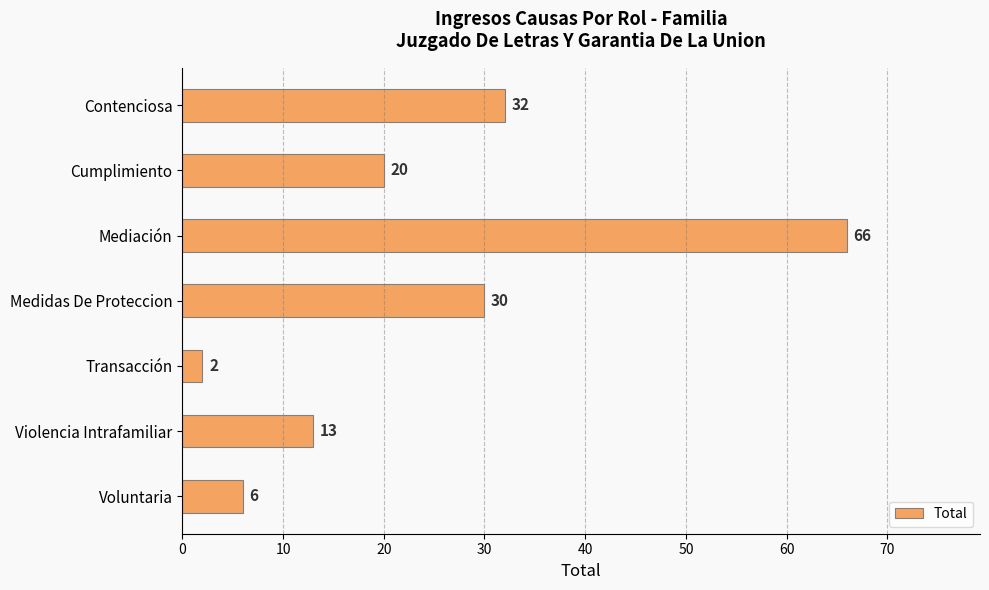

What is the value of the 6th bar from the top?

13